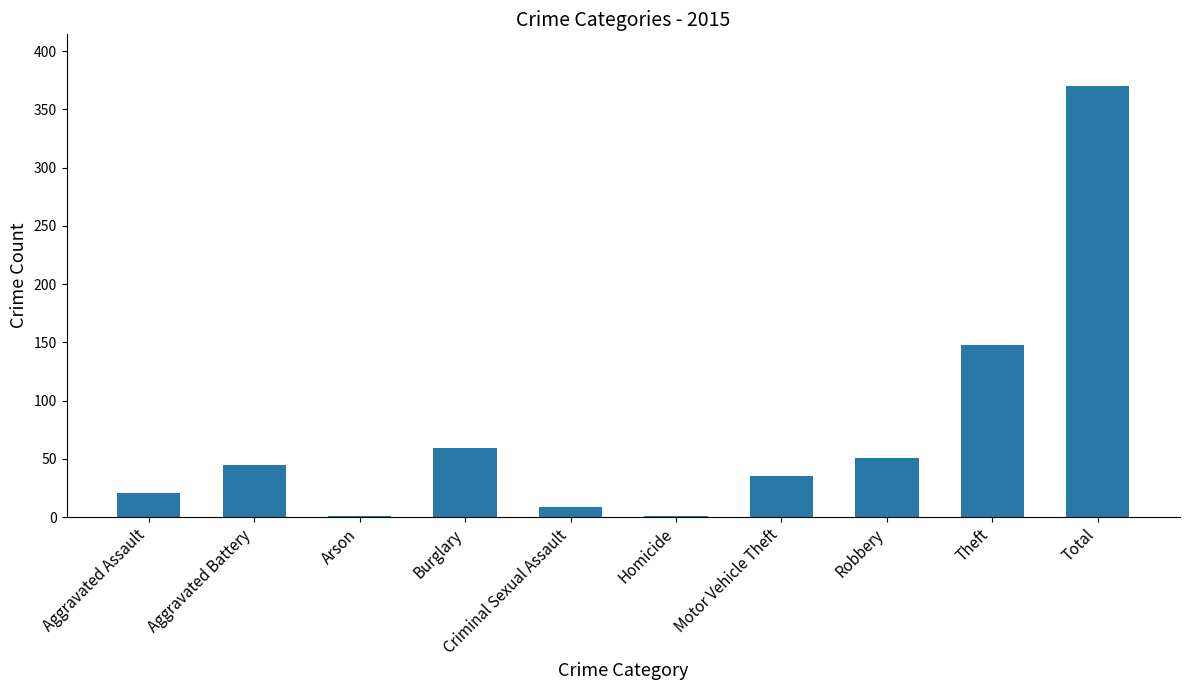

Approximately how many times larger is the value at Criminal Sexual Assault compared to Homicide?

9.0